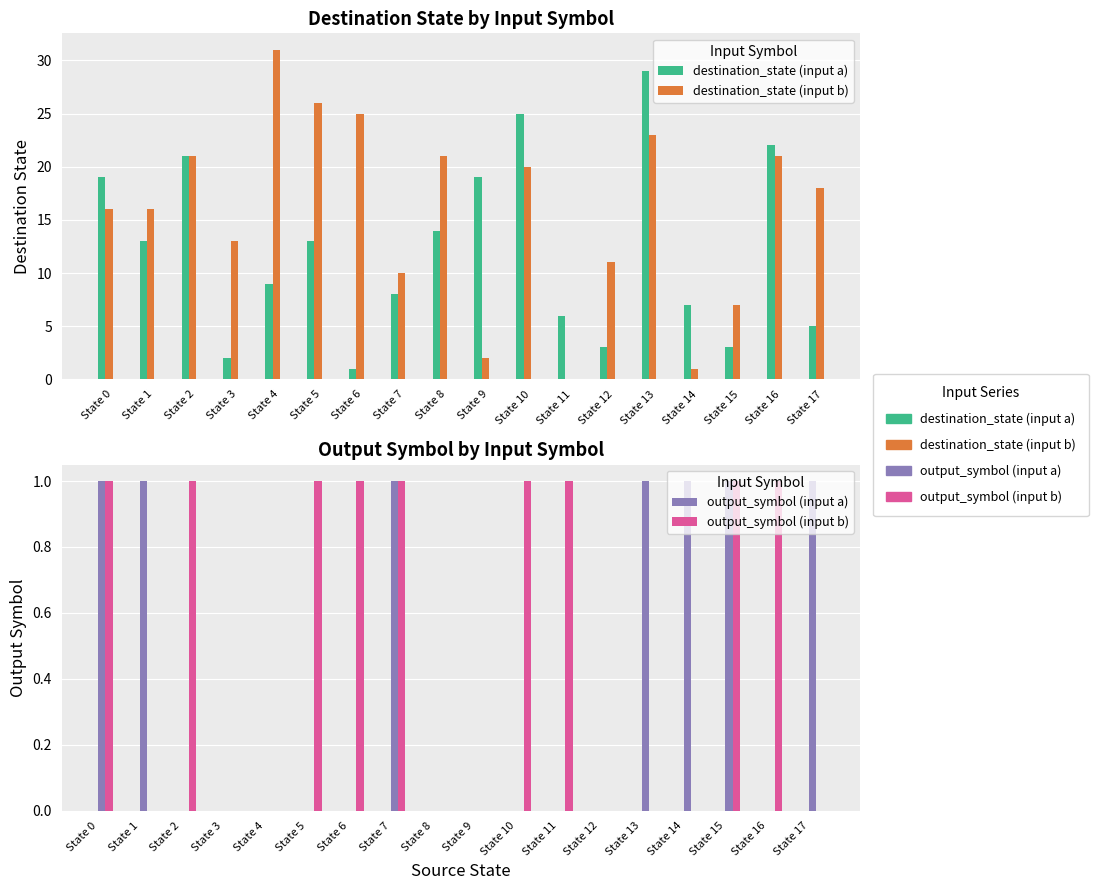

Read the destination_state (input a) value at State 4, to the nearest 10.

10